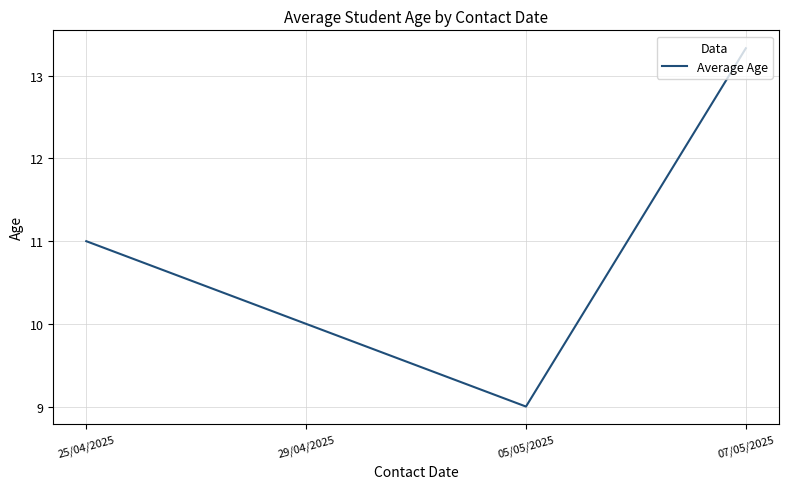

Reading right to left, transcribe all the data shown in this chart.

13.3	9.0	10.0	11.0